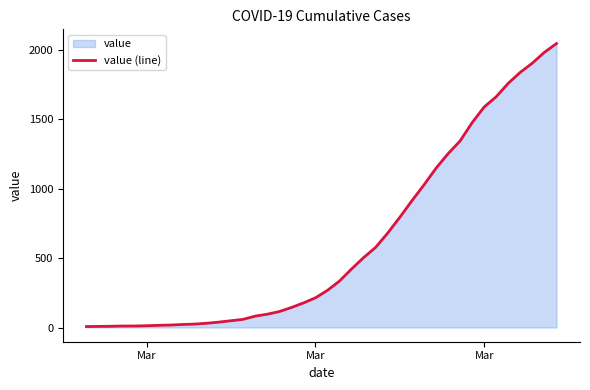

How many lines are shown in the chart?

1